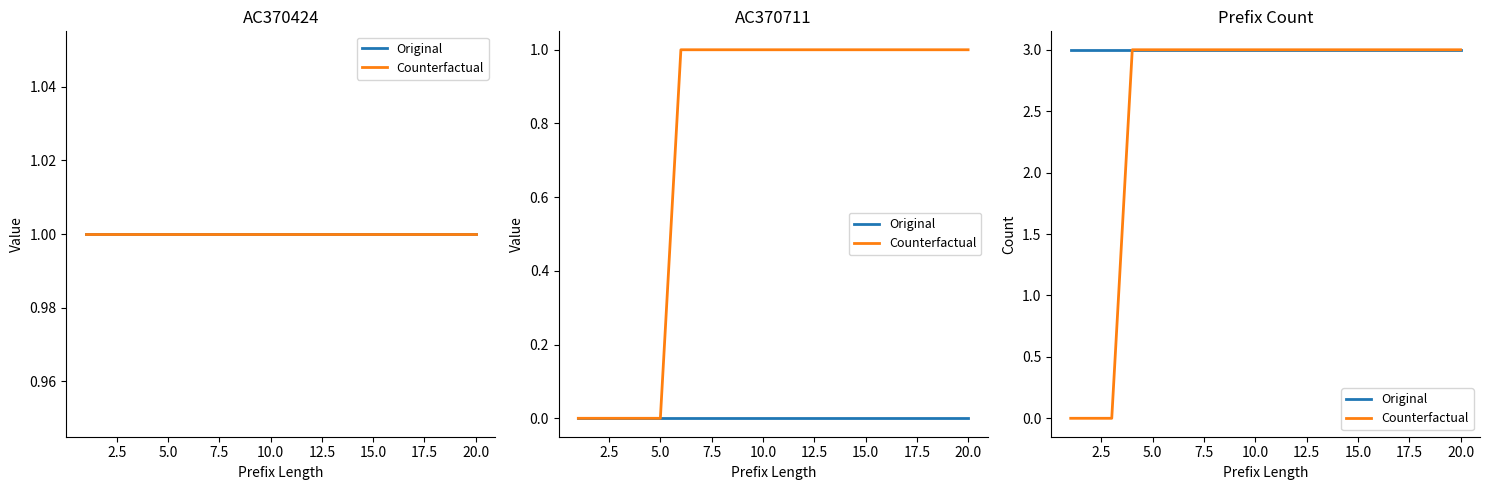

Count the Counterfactual values in the range 3 to 4.

17